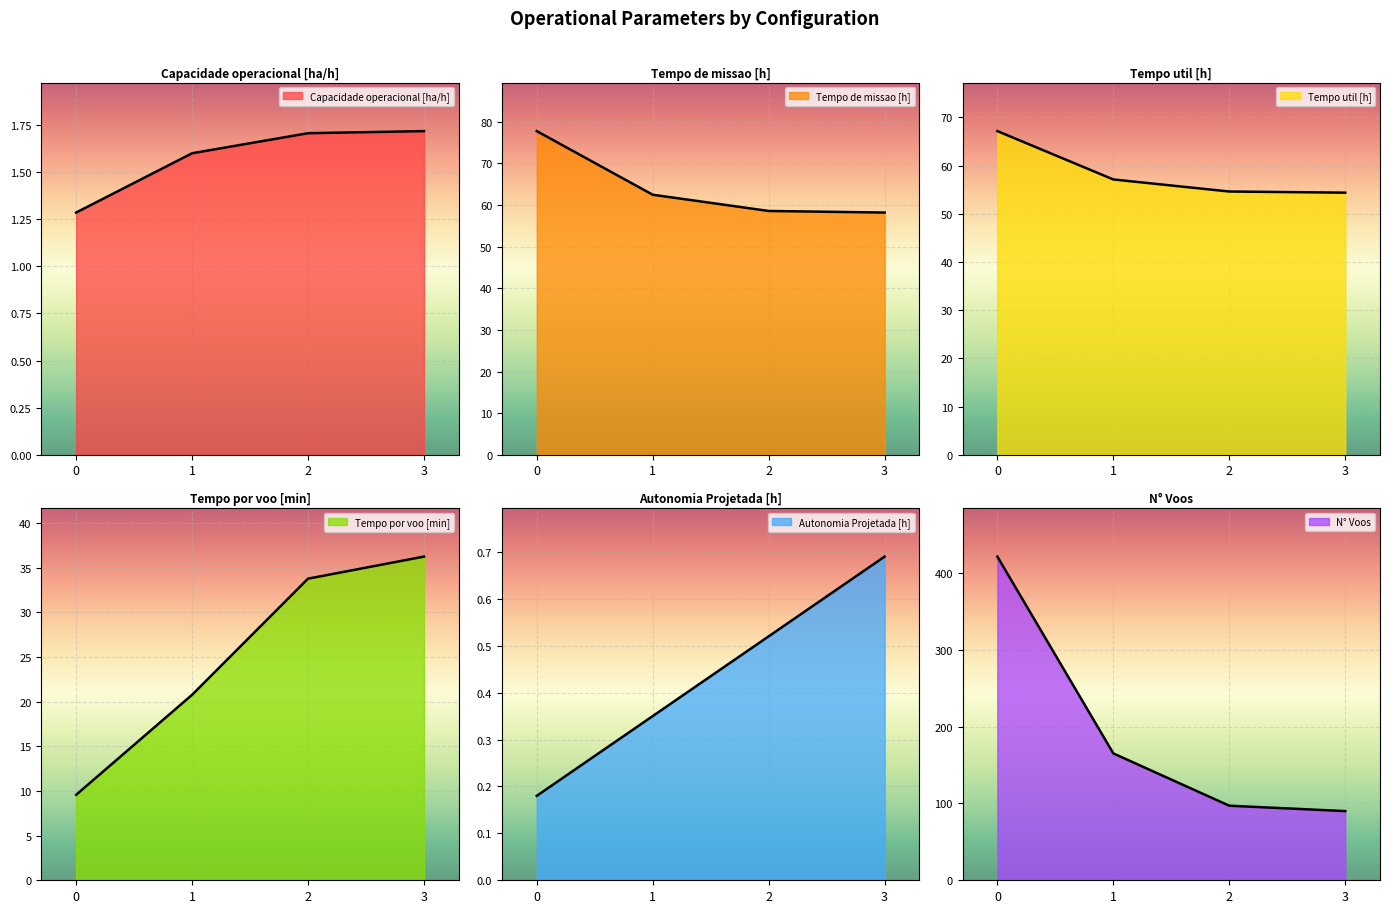

At how many categories does at least one series exceed 183?

1